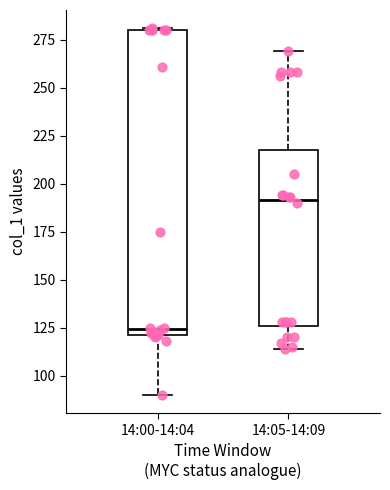

Where does the median line of the box for 14:05-14:09 sit on the y-axis? The values are not printed on the chart, so give them approximately, as read against the axis.

190